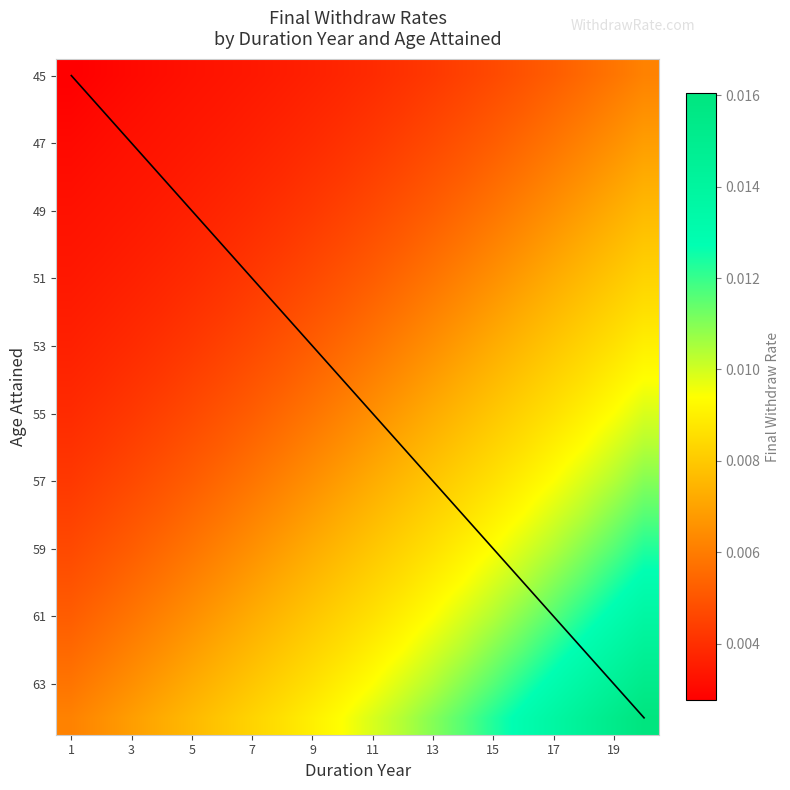

How many data points does each series have?

20